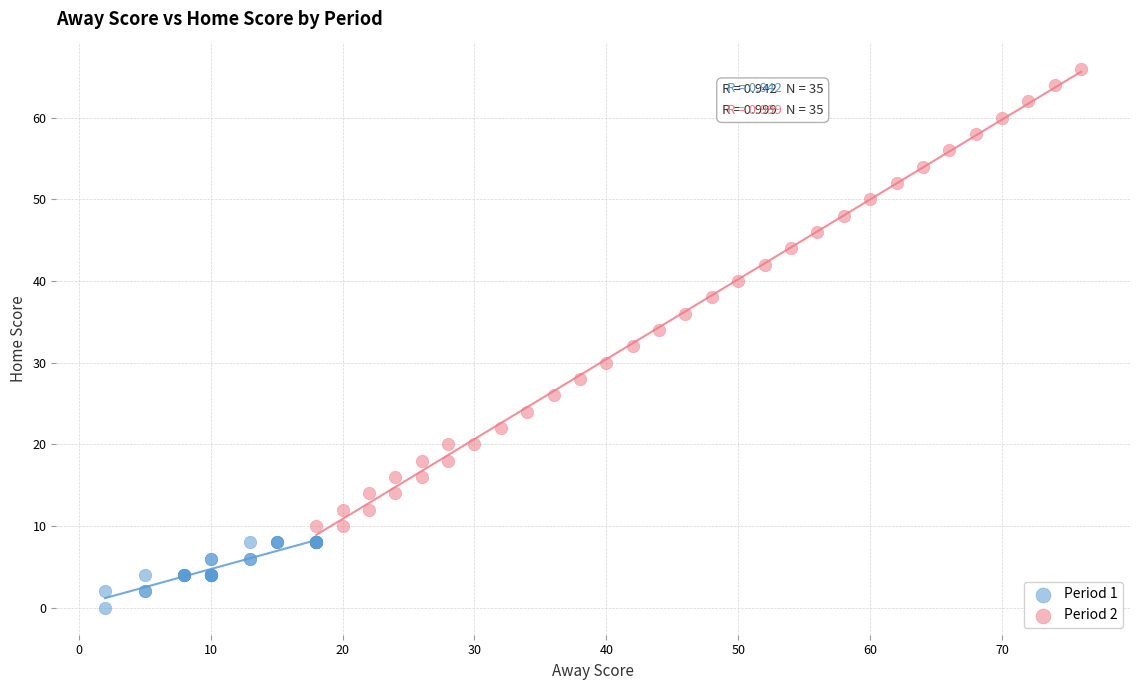

Which series contains the highest Y value?

Period 2